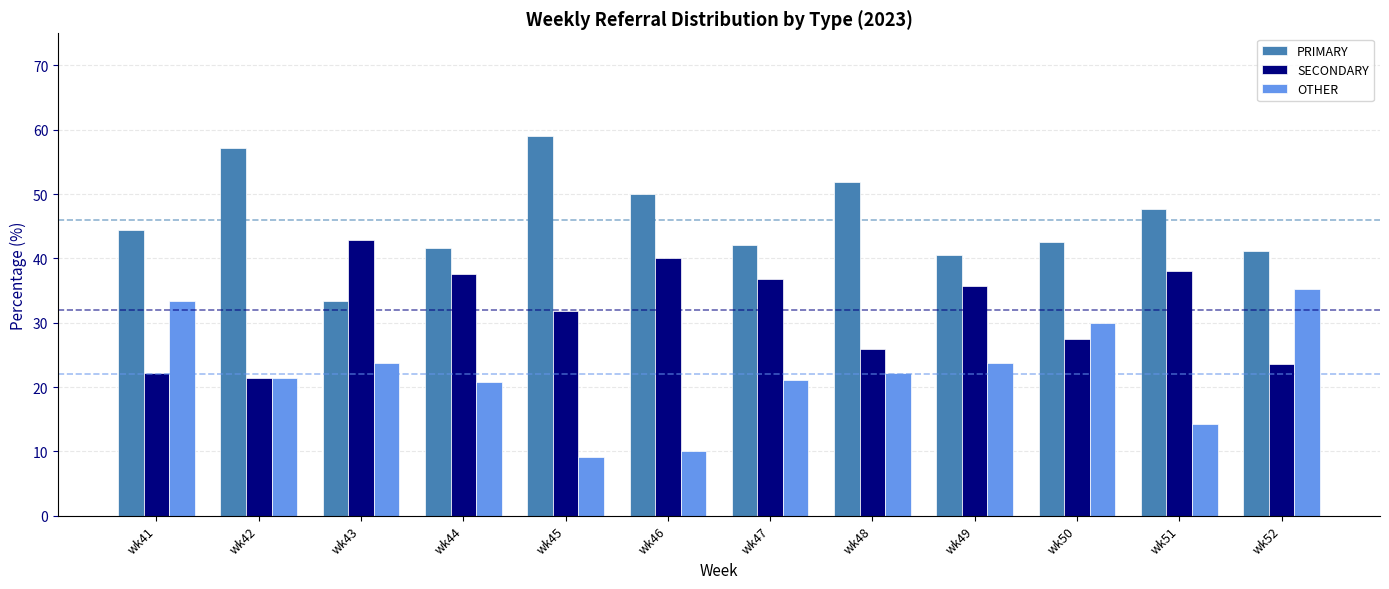

How many values in the PRIMARY series are below 44?

6